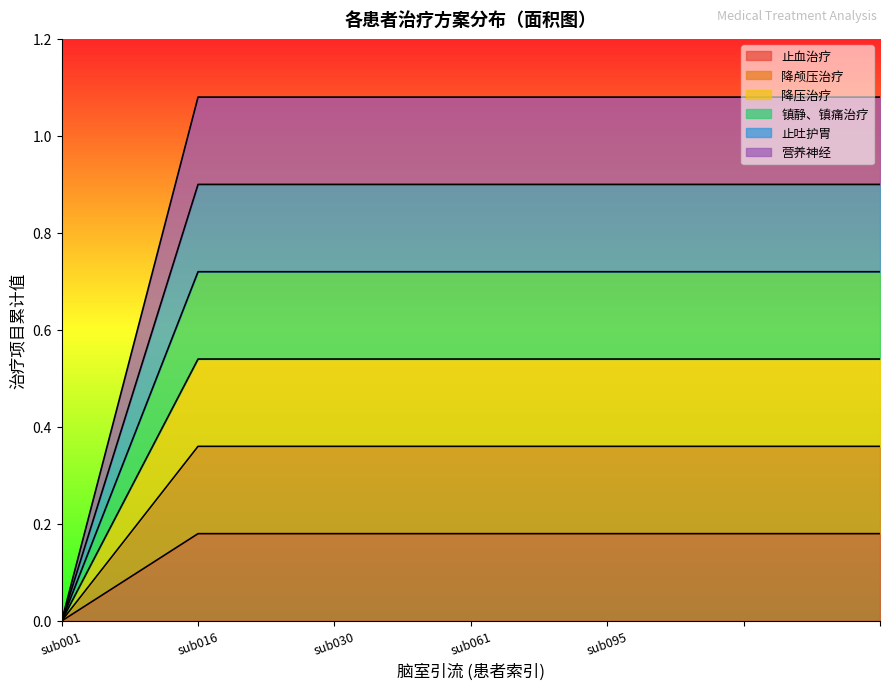

What is the value of the 镇静、镇痛治疗 point at the 6th from the left?

0.7